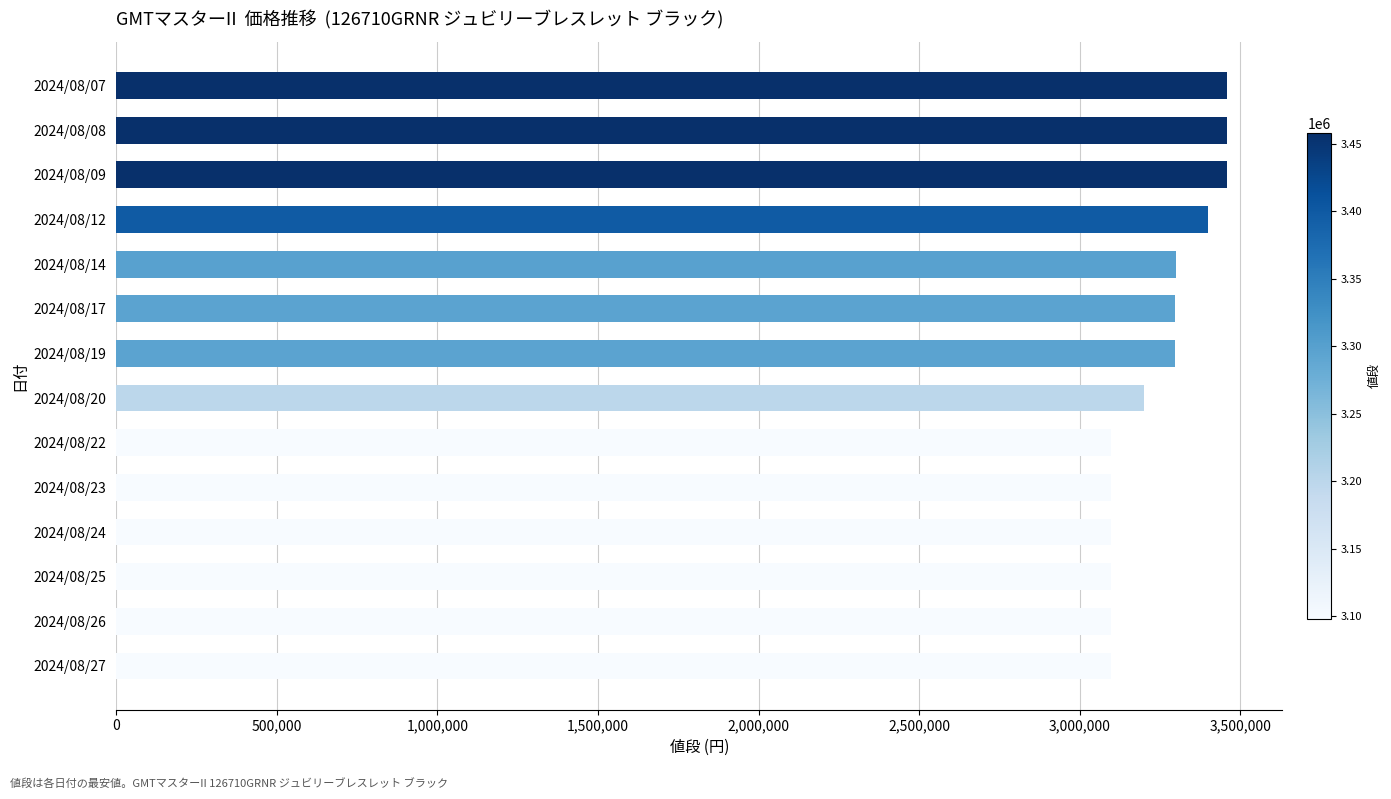

What is the greatest value displayed?

3458000